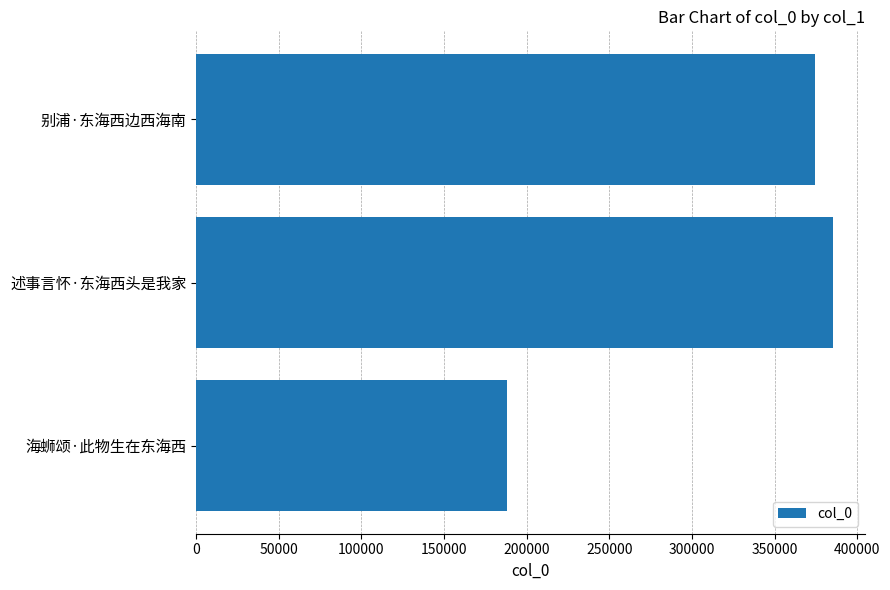

Approximately how many times larger is the value at 海蛳颂·此物生在东海西 compared to 别浦·东海西边西海南?

0.5